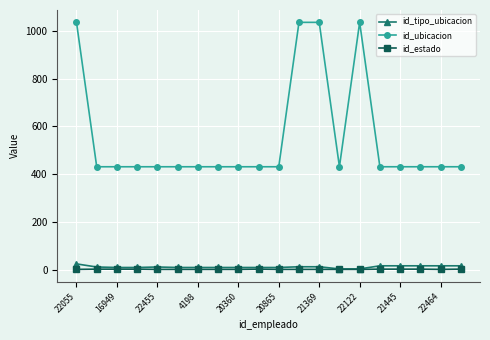

Which series has the widest spread of values?

id_ubicacion